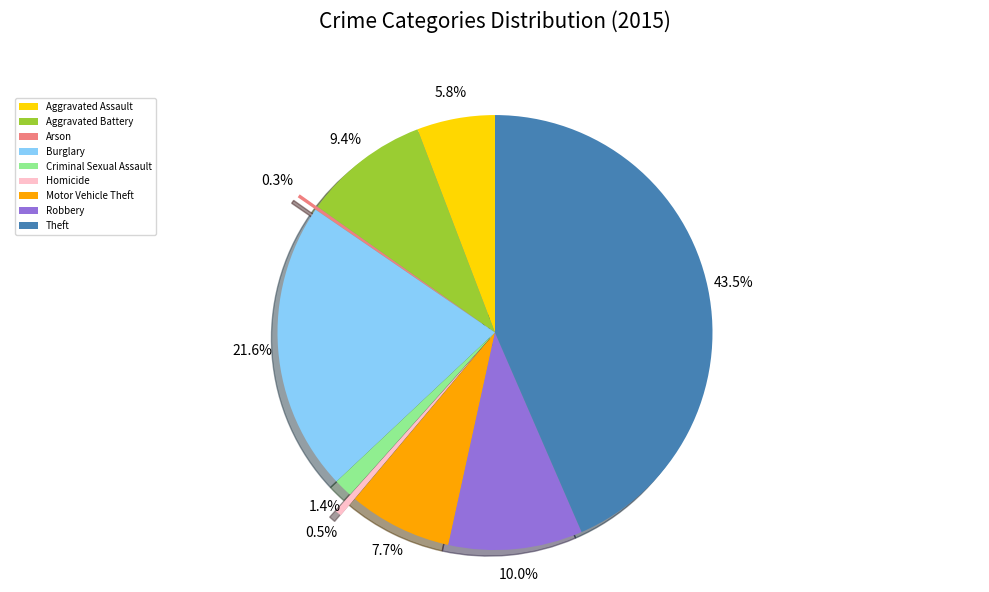

The Burglary slice represents 22% of the pie. True or false?

True